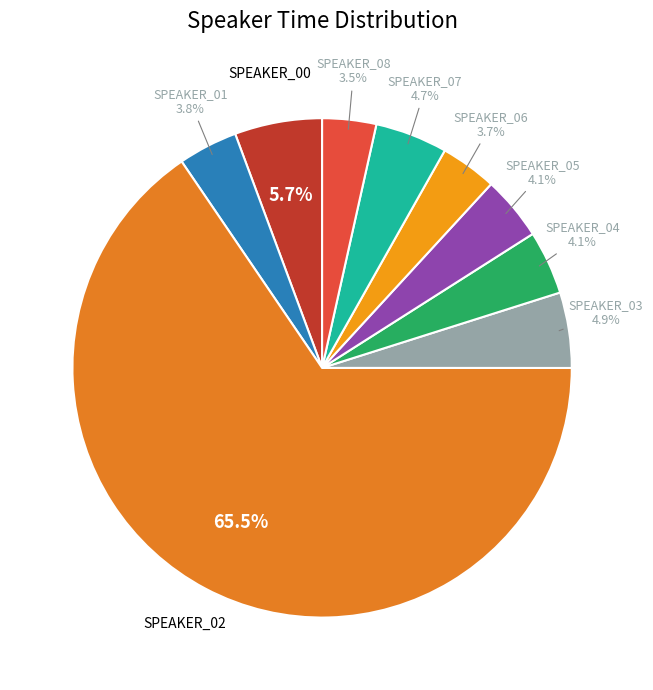

Is the sum of SPEAKER_04 and SPEAKER_03 greater than half?

No